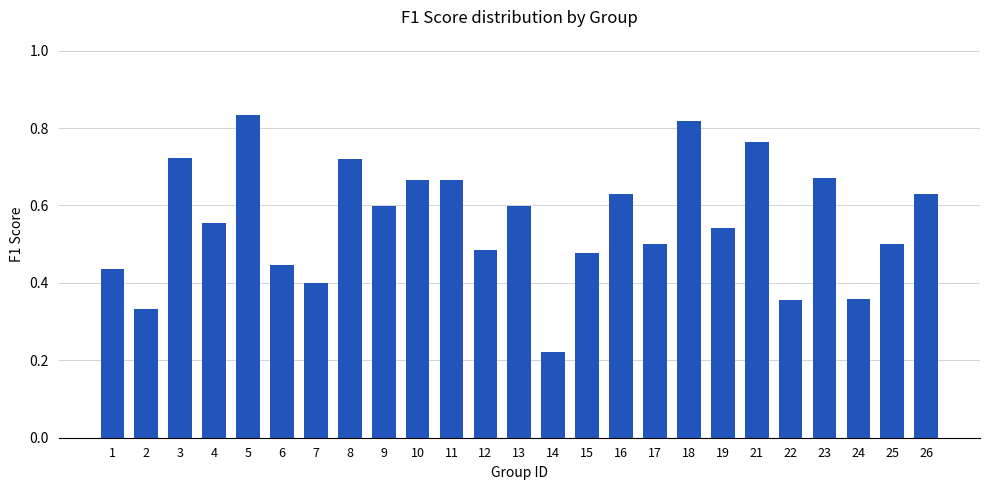

Is it true that the value at 25 is 0.3?

False